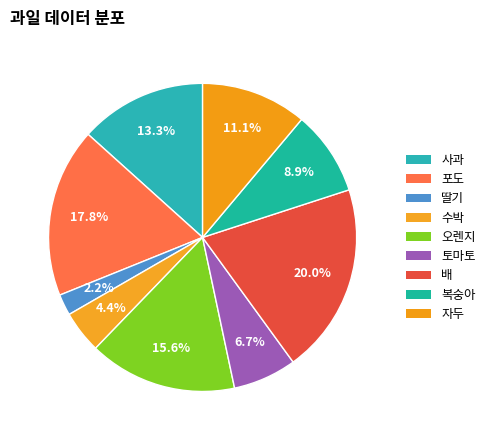

What is the change in value from 수박 to 오렌지?

+5